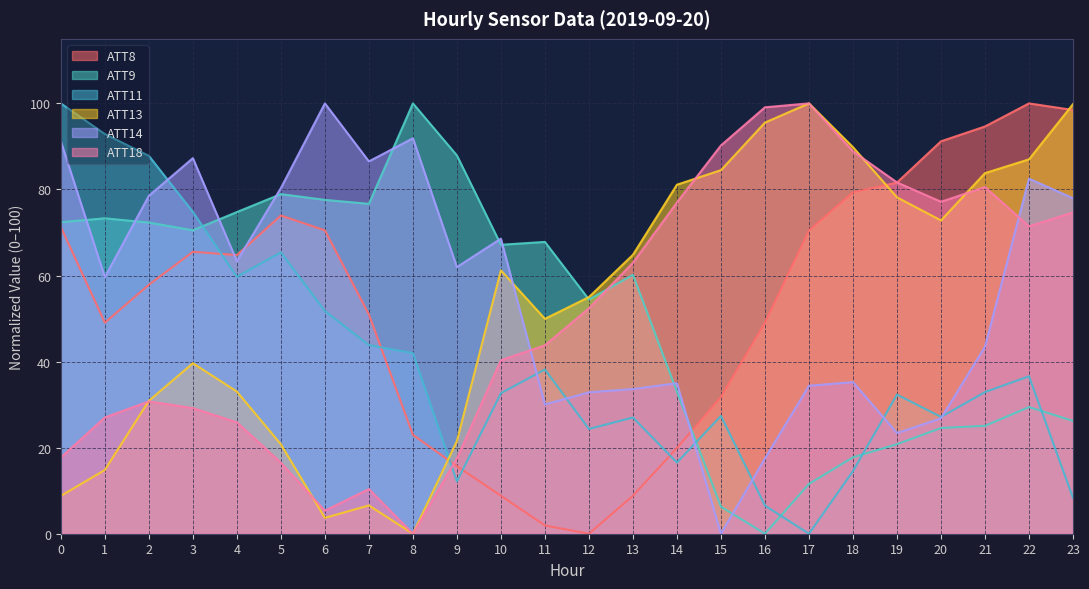

At which label is ATT18 closest to 50?

12